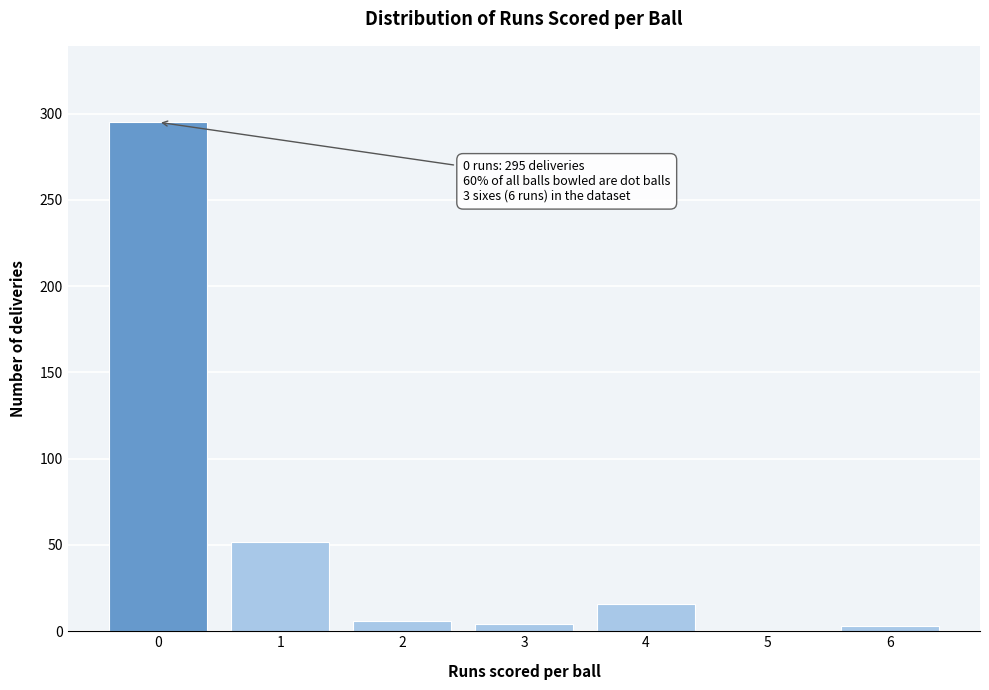

What is the sum of all values?

376